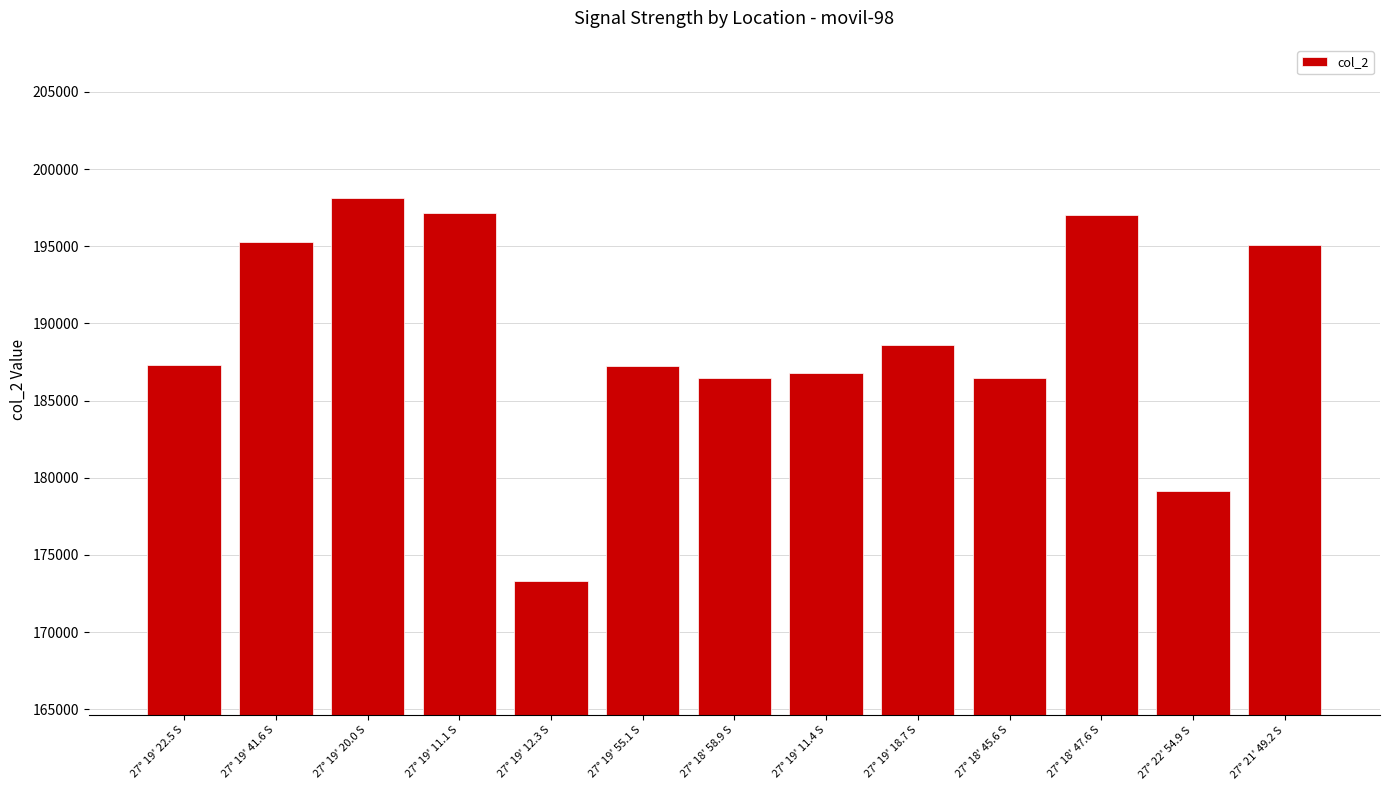

Which has a higher value, 27° 19' 12.3 S or 27° 19' 20.0 S?

27° 19' 20.0 S